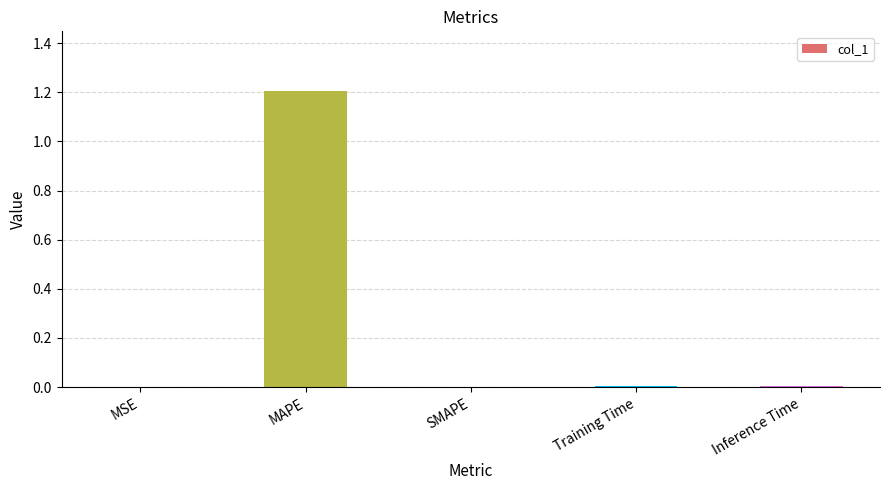

The value at SMAPE is 0.0. True or false?

True